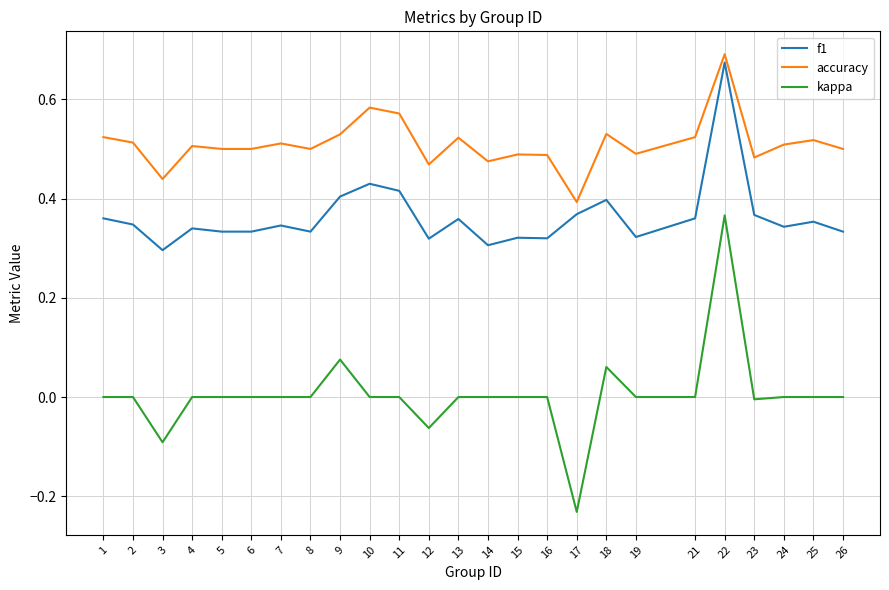

Which category has the lowest value across all series?

17